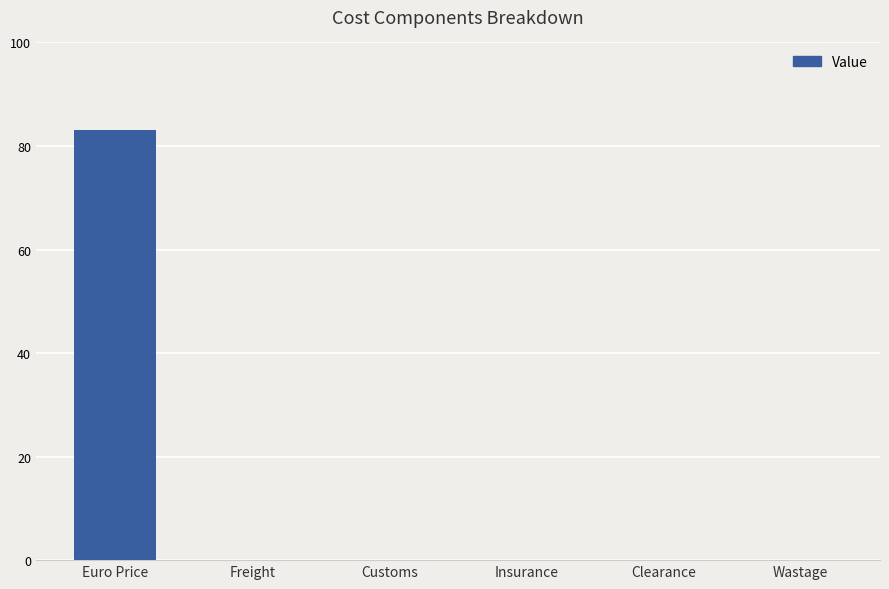

The value at Wastage is 0.0. True or false?

True